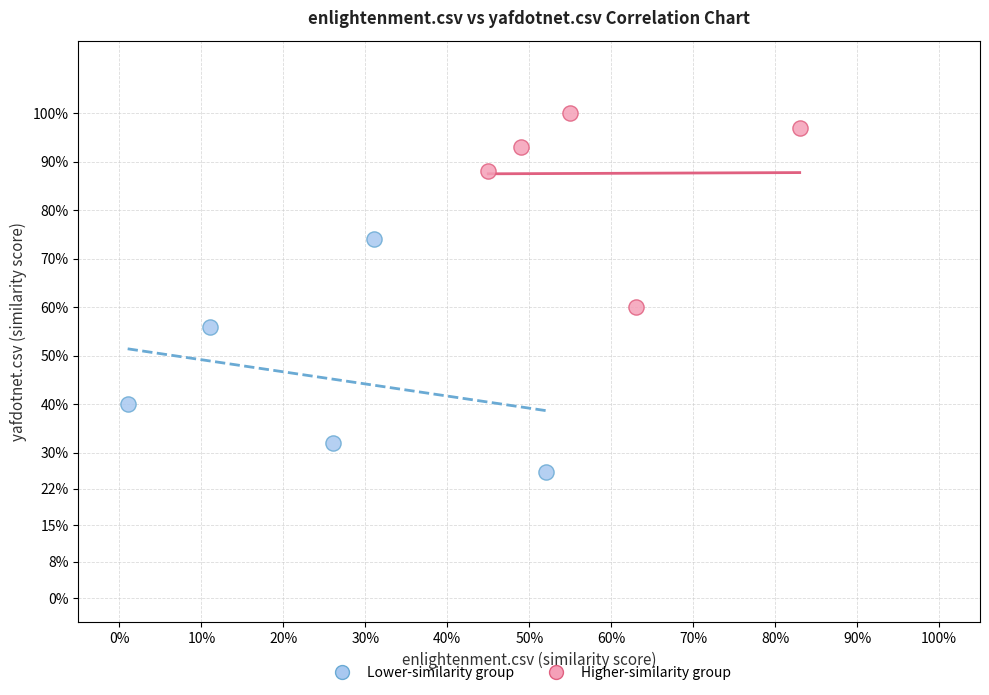

What are all the series names shown in the legend?

Lower-similarity group, Higher-similarity group